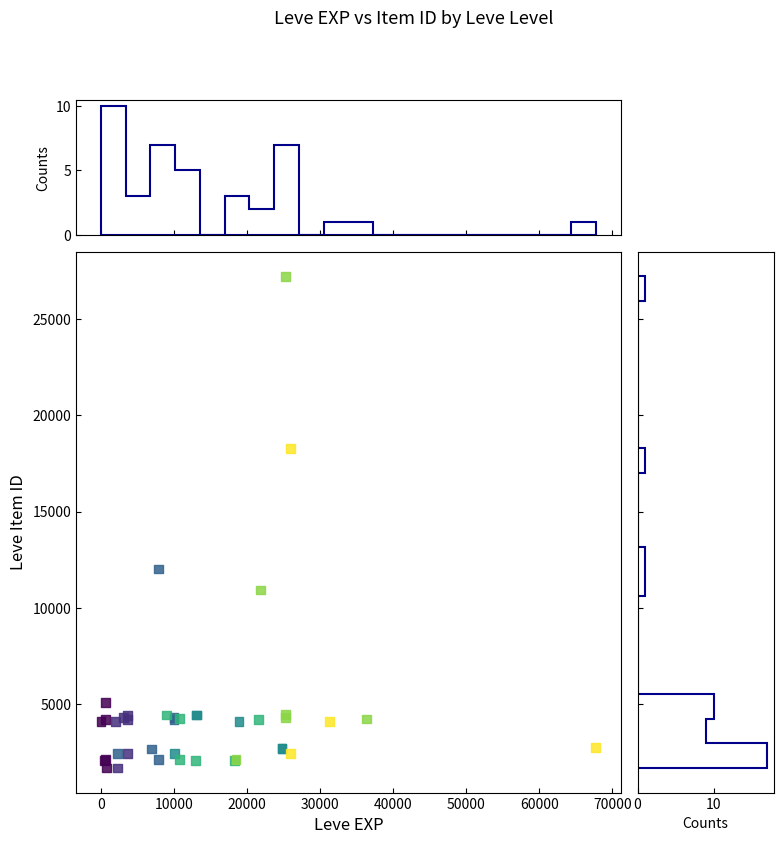

What Y value in the scatter plot is closest to 14448?

12018